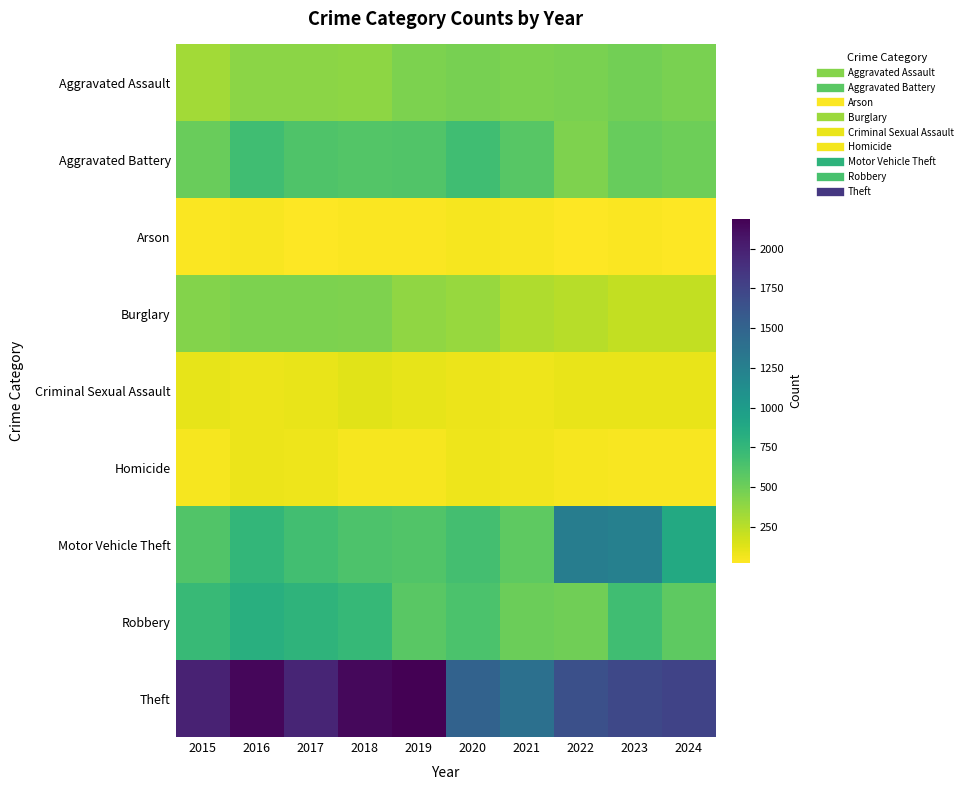

What is the smallest value displayed?

23